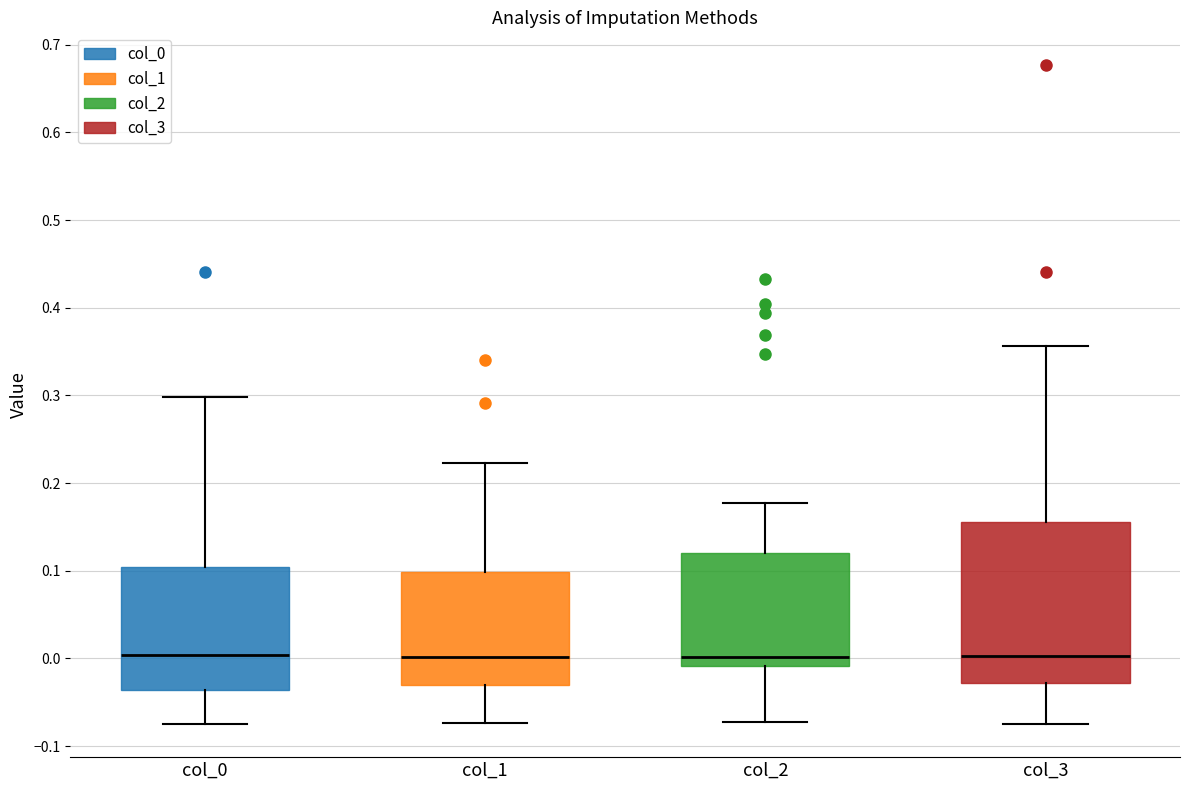

Comparing the boxes themselves (not the whiskers), which one is the tallest?

col_3